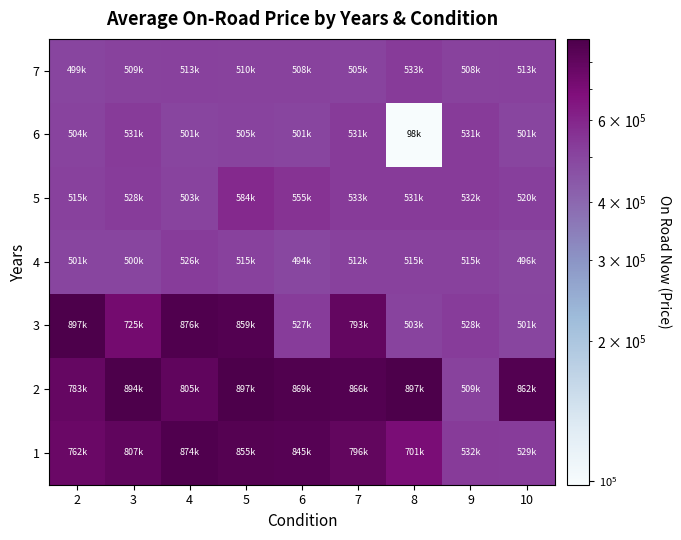

What is the difference between the highest and lowest values at 7?

361623